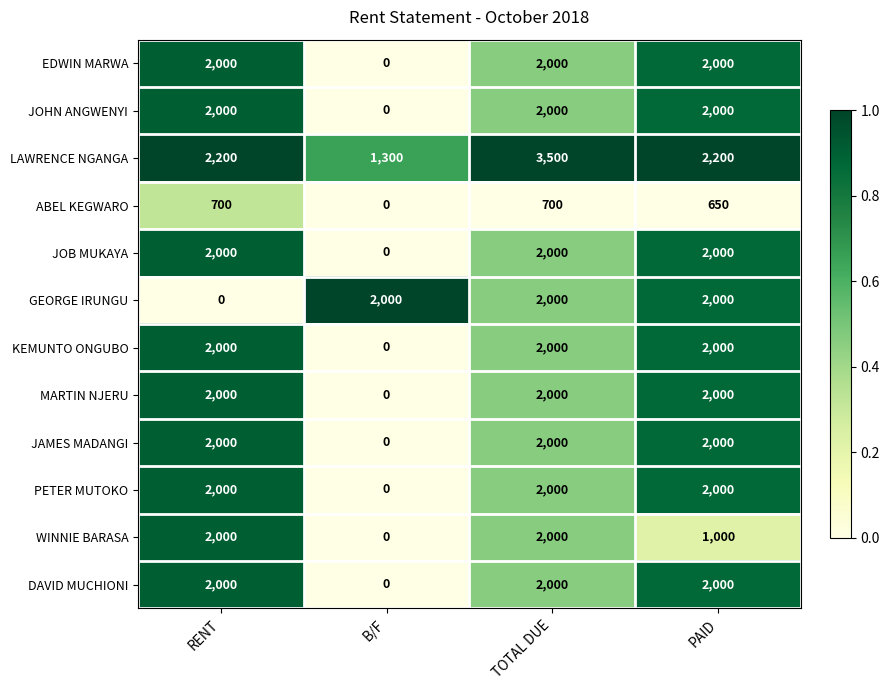

Between RENT and PAID, which series saw the biggest shift?

GEORGE IRUNGU